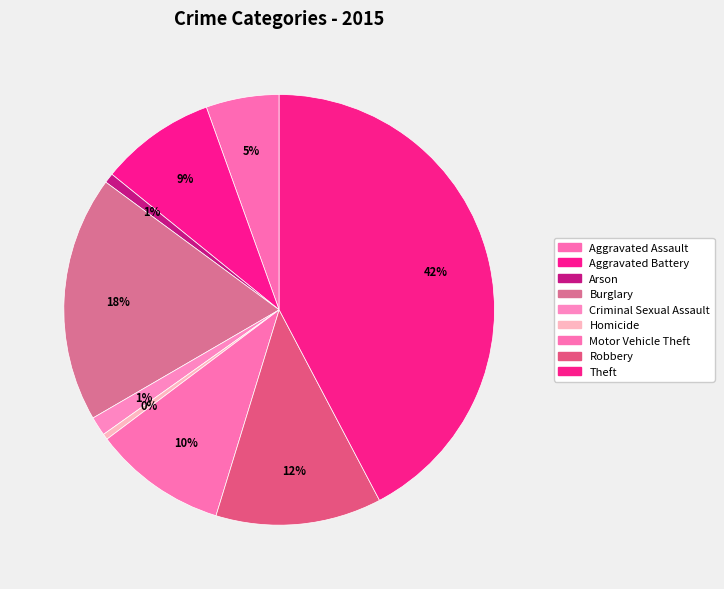

Count the number of slices in the pie.

9